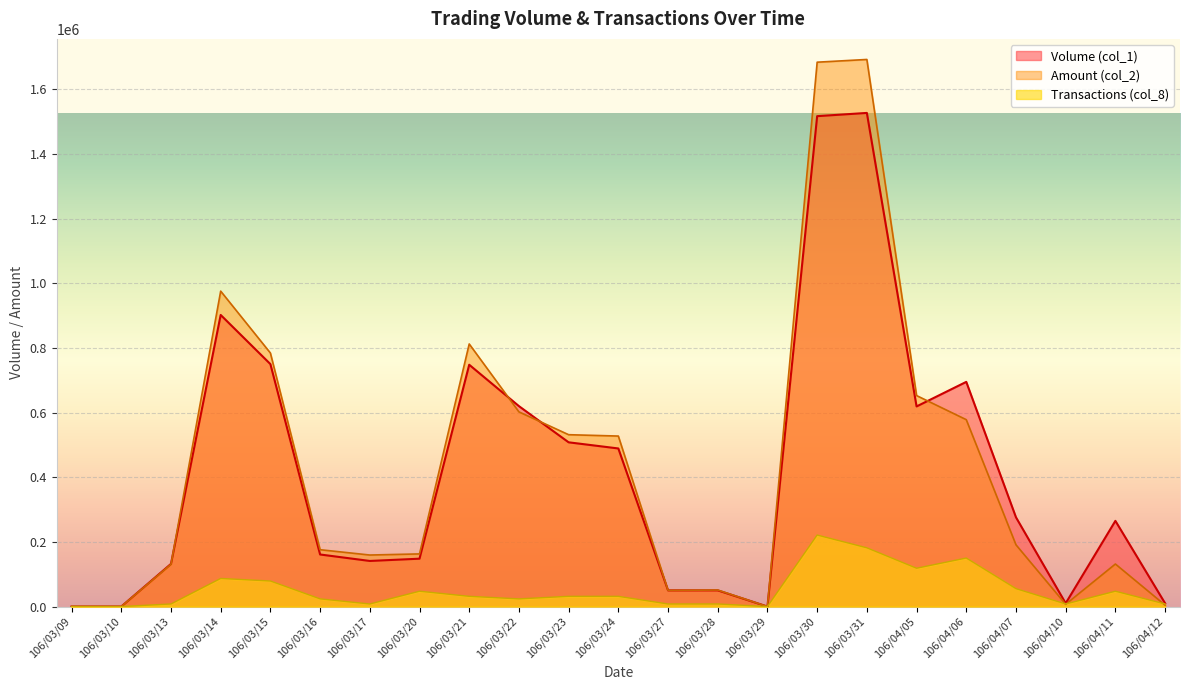

What is the difference between the maximum and minimum values in the Volume (col_1) series?

1527000.0